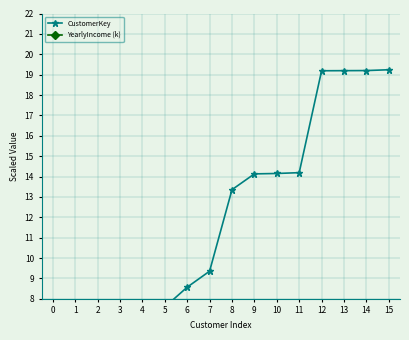

True or false: CustomerKey has a value of 14.9 at 7.

False